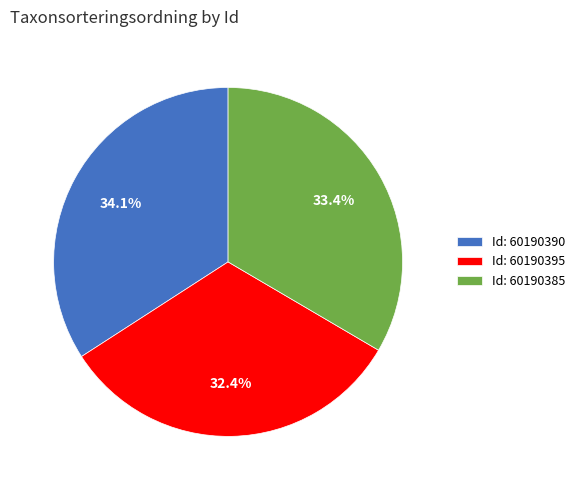

Is there a majority slice in this chart?

No